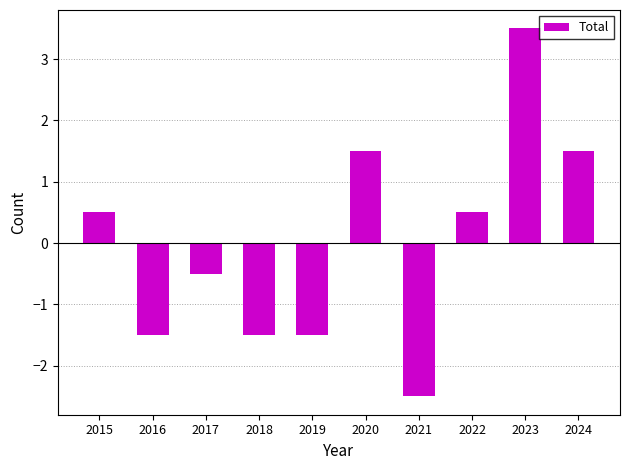

Which category has the highest value across all series?

2023